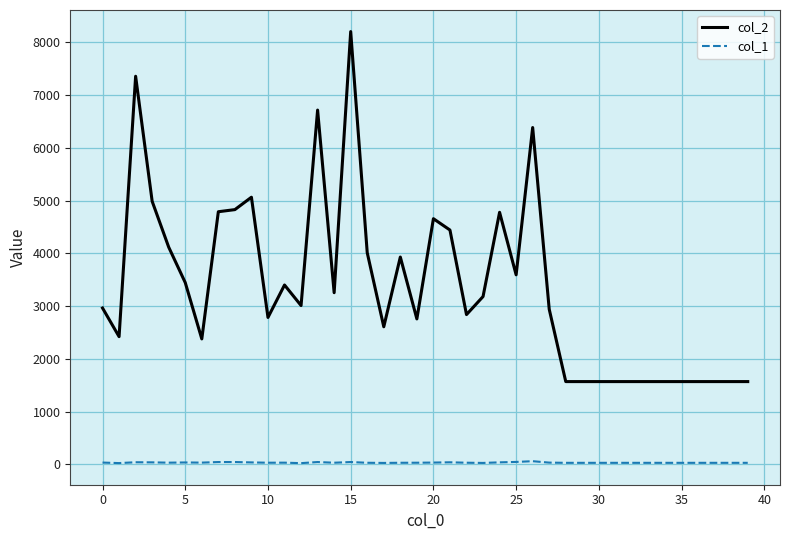

What is the maximum value shown in the chart?

8203